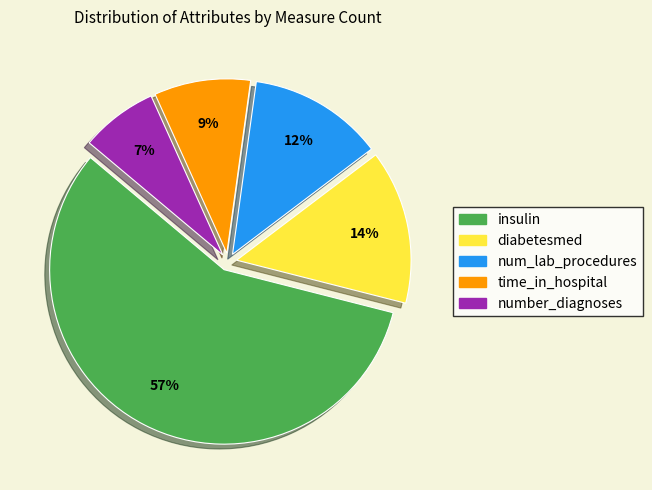

Do insulin and time_in_hospital together represent more than half of the pie?

Yes